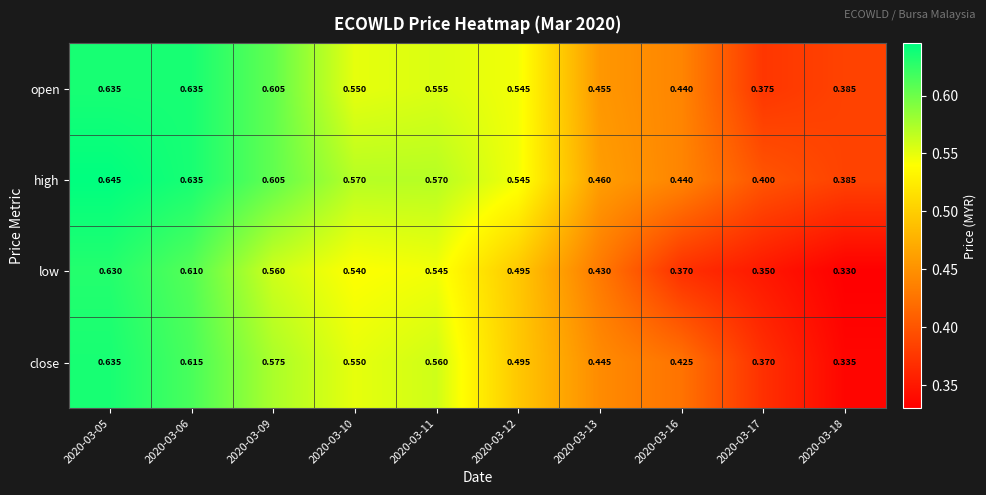

At how many categories does at least one series exceed 0?

10